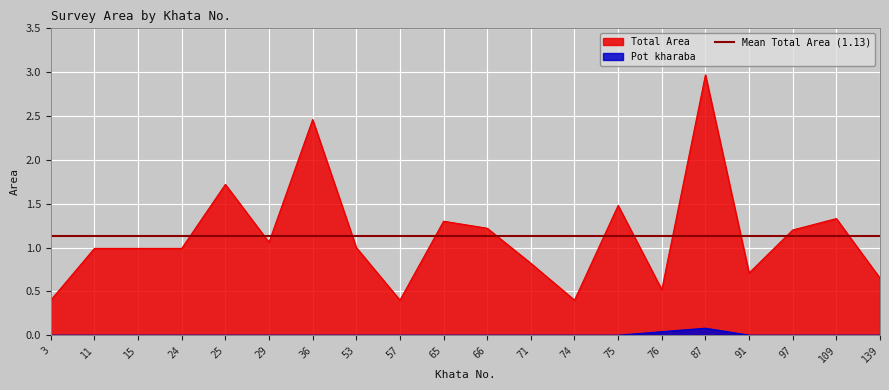

Reading right to left, transcribe all the data shown in this chart.

Total Area: 0.7	1.3	1.2	0.7	3.0	0.5	1.5	0.4	0.8	1.2	1.3	0.4	1.0	2.5	1.1	1.7	1.0	1.0	1.0	0.4
Pot kharaba: 0.0	0.0	0.0	0.0	0.1	0.0	0.0	0.0	0.0	0.0	0.0	0.0	0.0	0.0	0.0	0.0	0.0	0.0	0.0	0.0